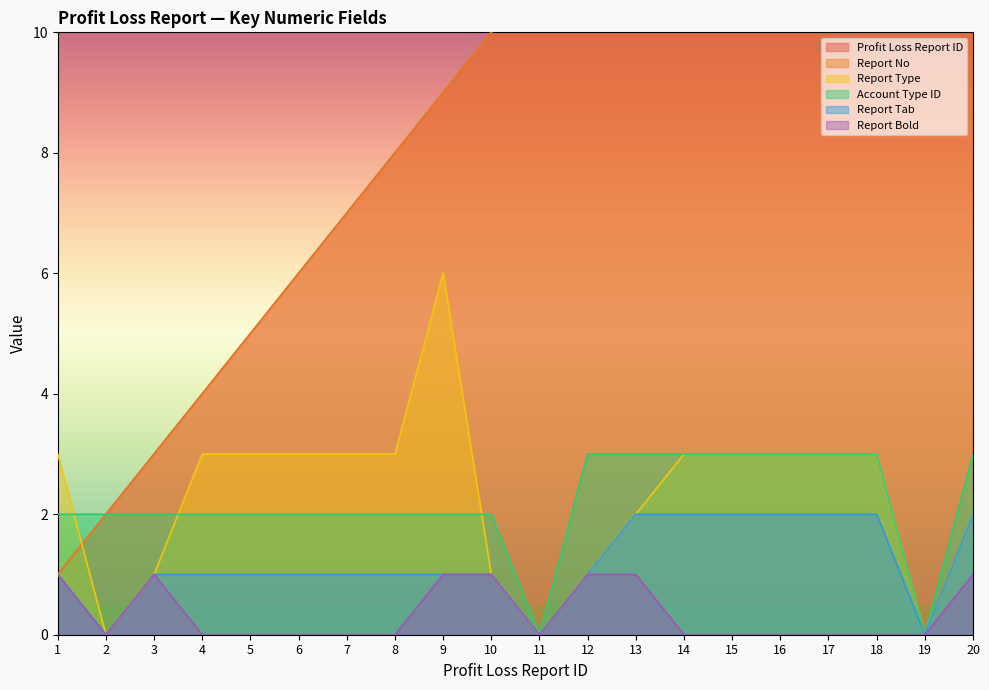

True or false: Profit Loss Report ID and Account Type ID cross at least once.

False